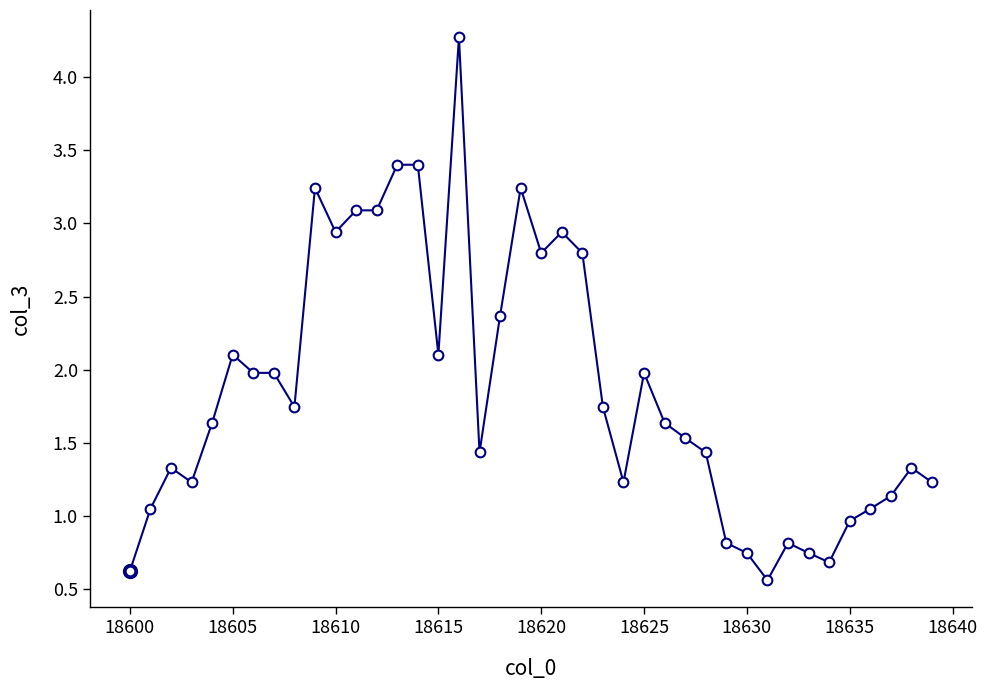

How many categories are shown in the chart?

40